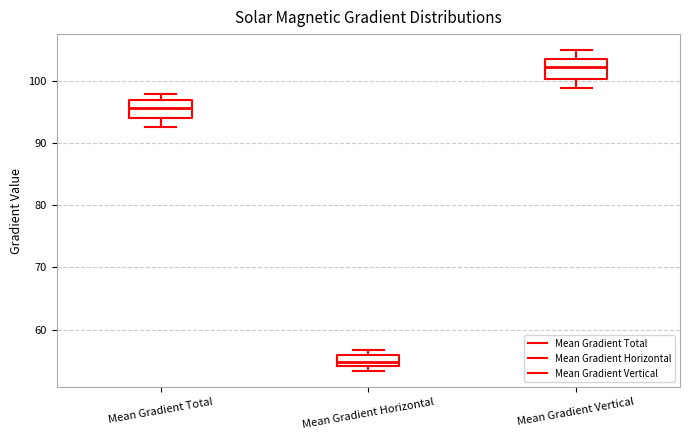

Reading left to right, transcribe this box plot: for each box, give where its median line is, the range the box spans, and where its two whiskers end, as read against the y-axis. The values are not printed on the chart, so give them approximately, as read against the axis.

Mean Gradient Total: median 96, box 94 to 97, whiskers 93 to 98
Mean Gradient Horizontal: median 55, box 54 to 56, whiskers 53 to 57
Mean Gradient Vertical: median 102, box 100 to 104, whiskers 99 to 105